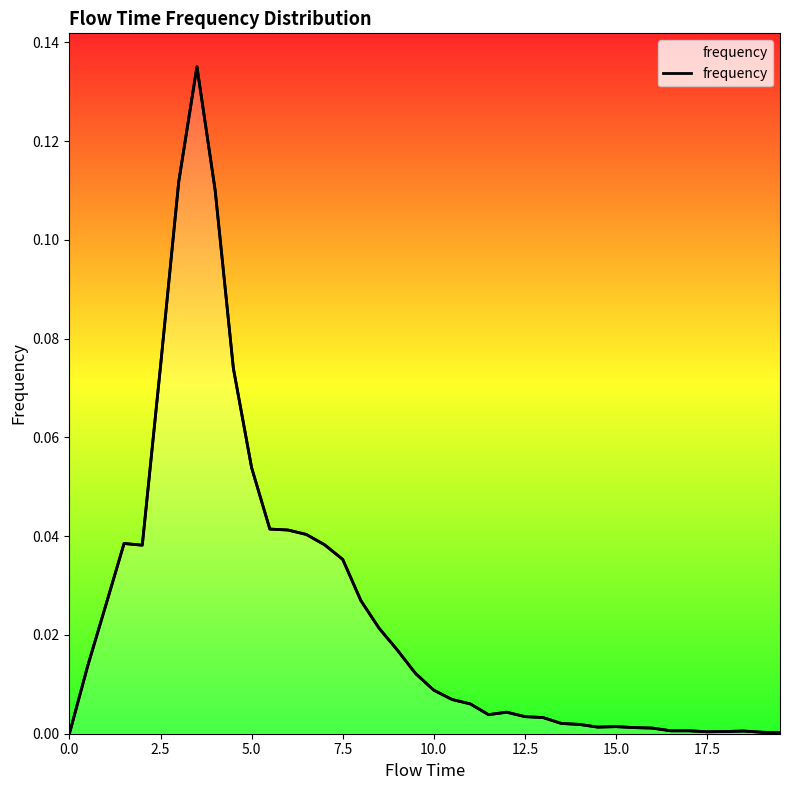

What is the difference between the maximum and minimum values?

0.1